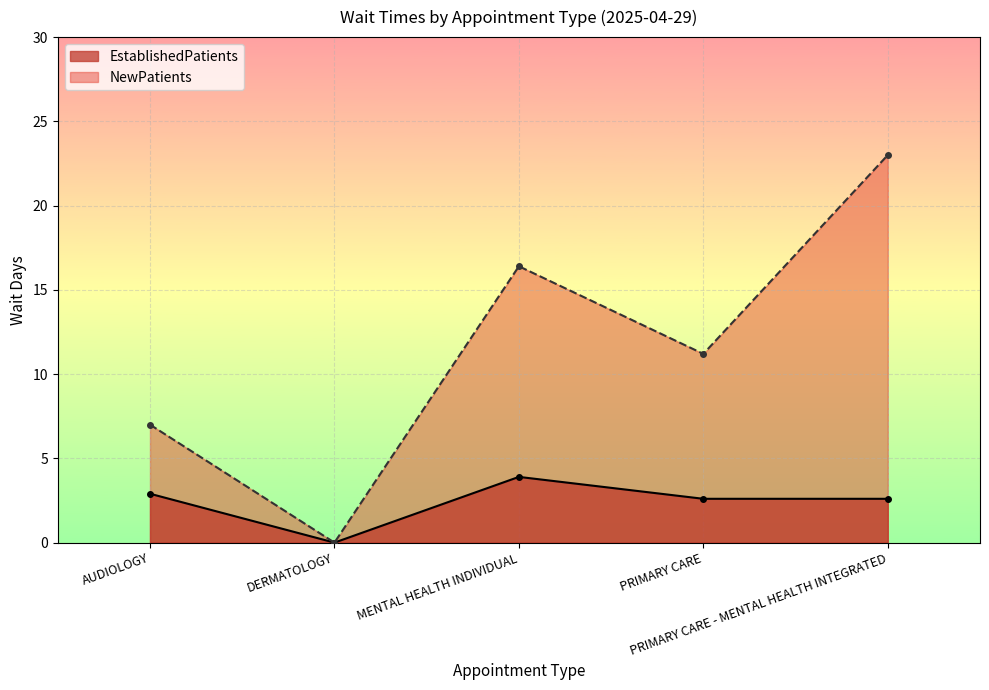

Does the chart display data point markers on the line(s)?

Yes